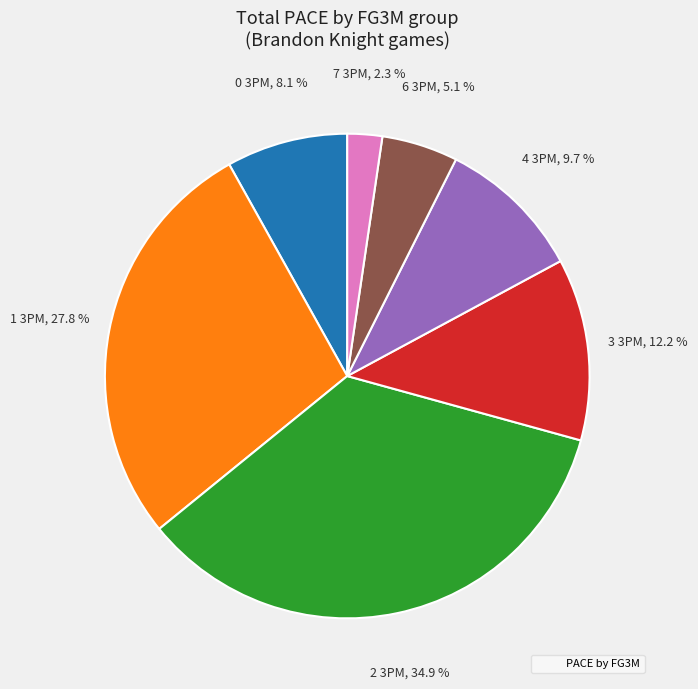

To the nearest percent, what is the average slice percentage?

14%